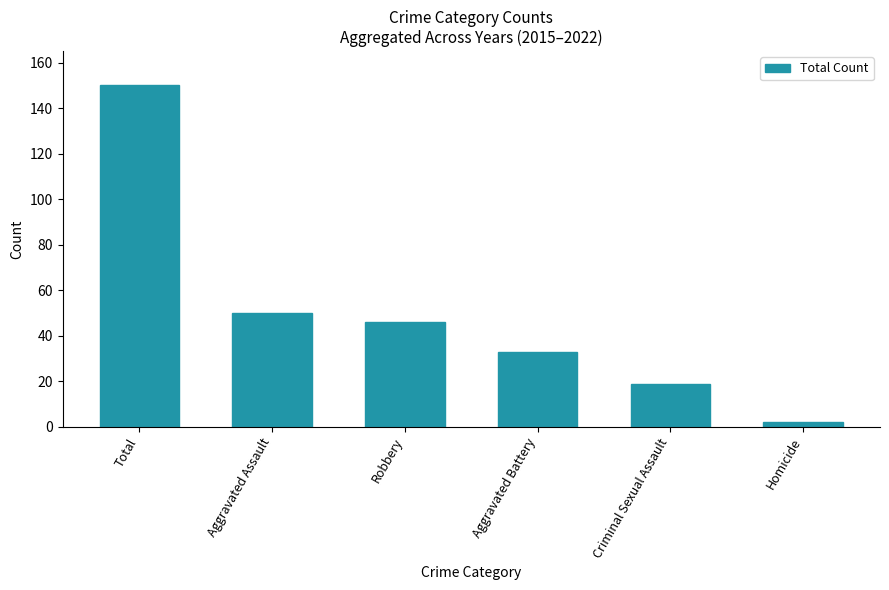

At which label is the value closest to 76?

Aggravated Assault